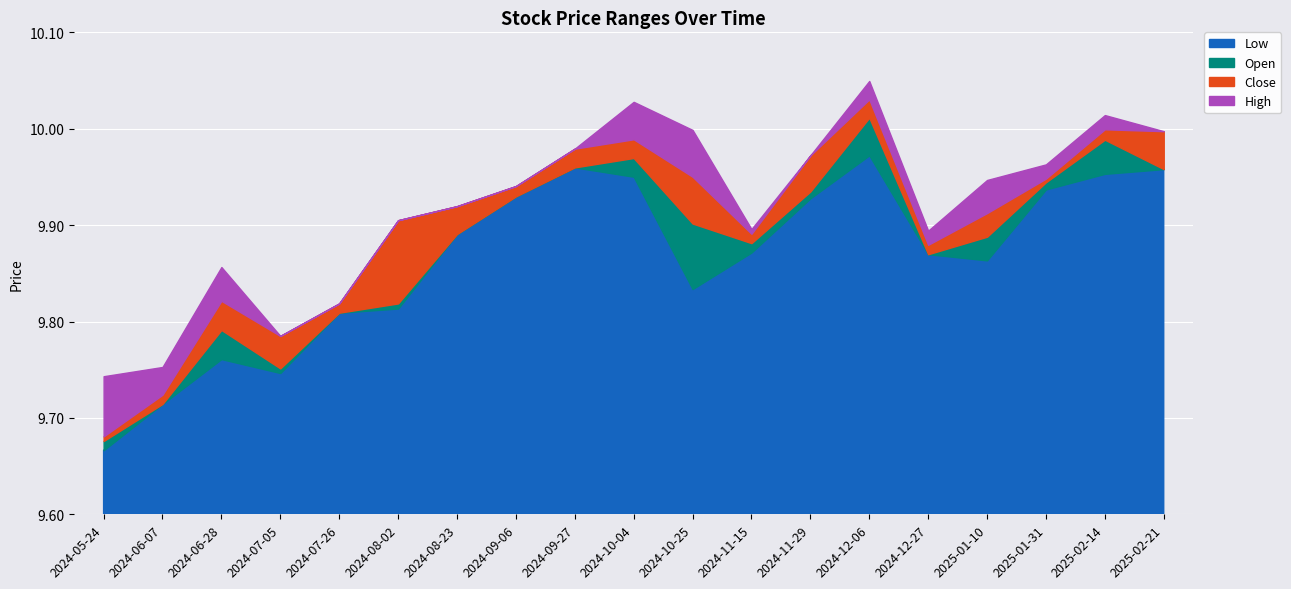

What is the greatest value displayed?

10.0